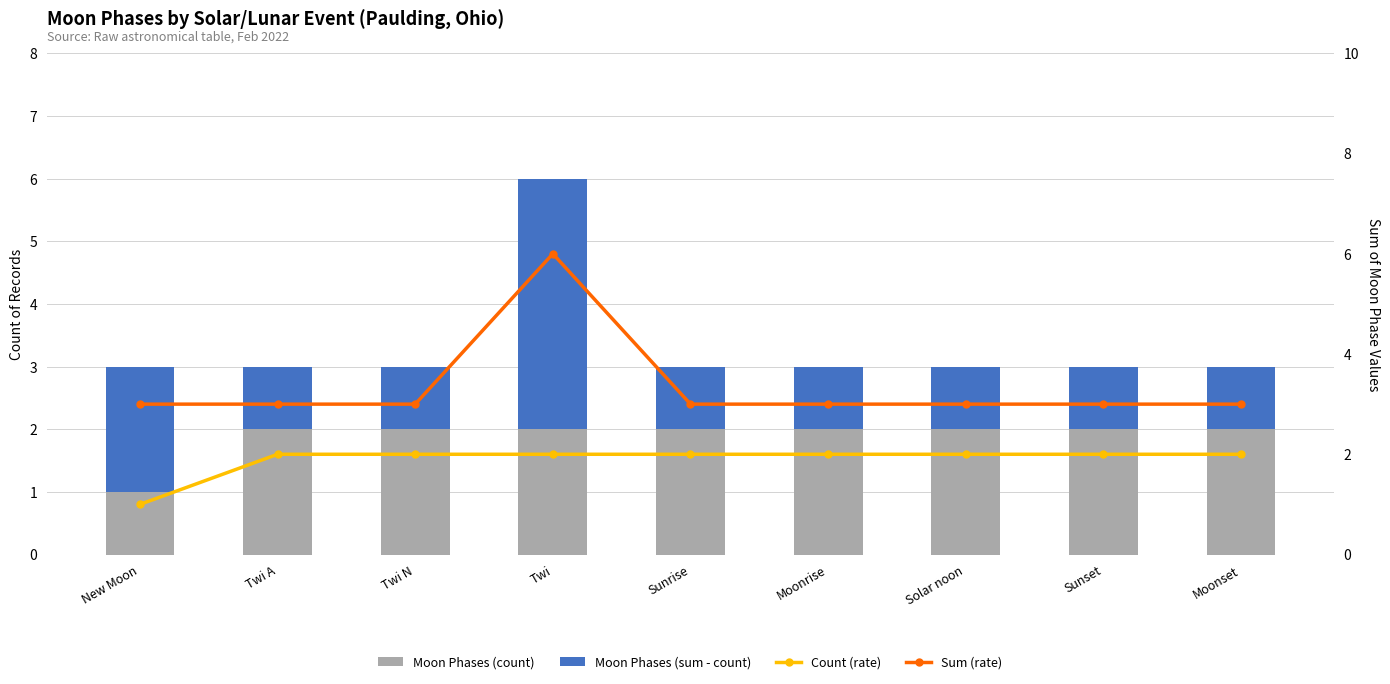

What is the label of the 5th bar from the right?

Sunrise